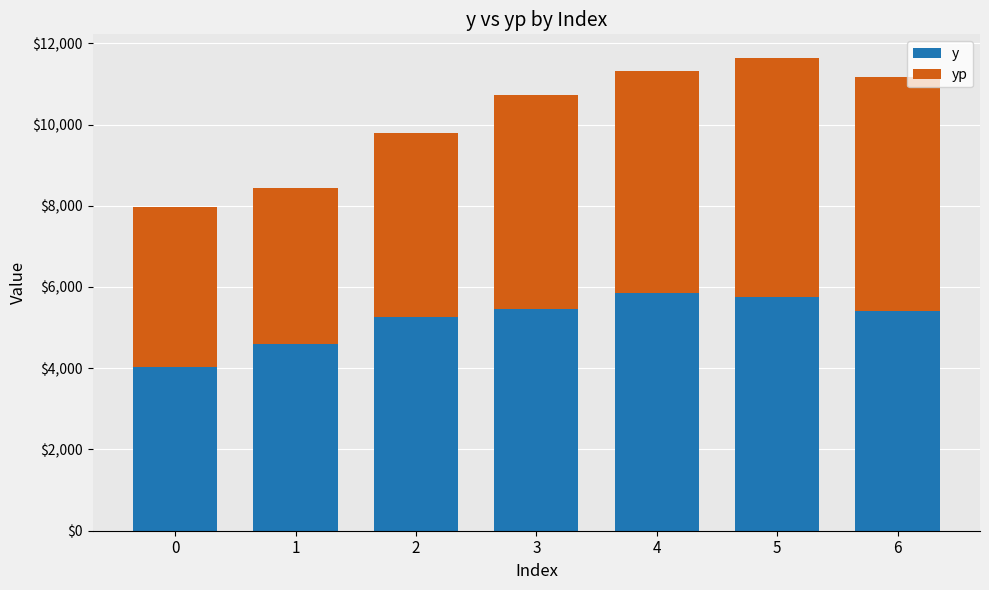

What are all the series names shown in the legend?

y, yp